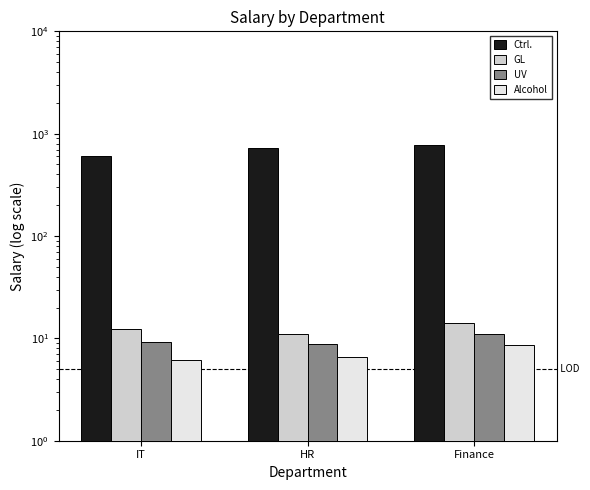

How many bars are there in each group?

4